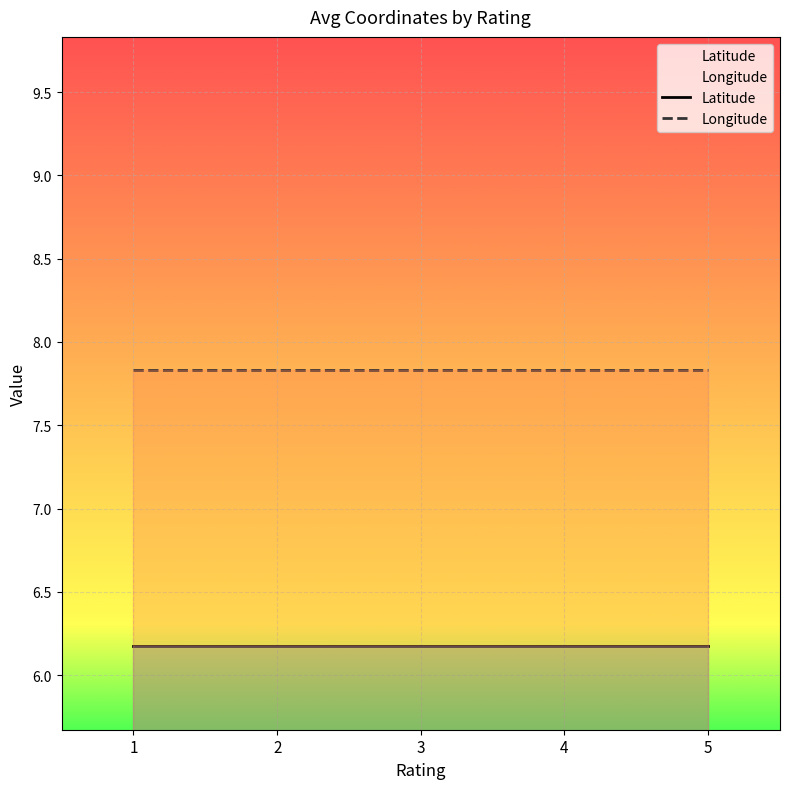

How many lines are shown in the chart?

2